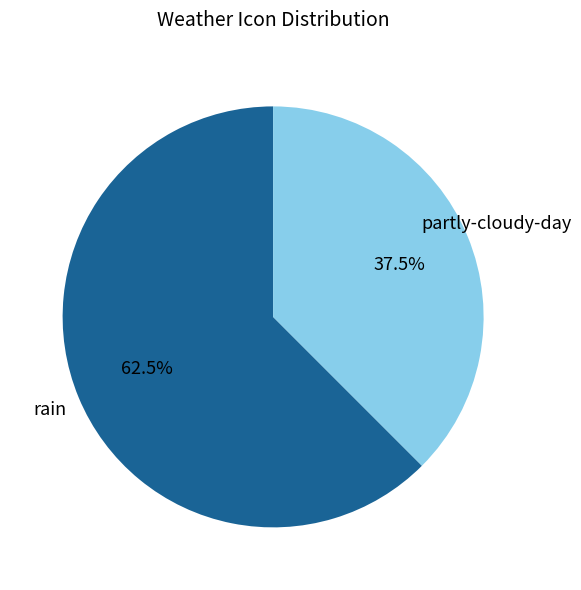

What percentage do partly-cloudy-day and rain together represent?

100.0%